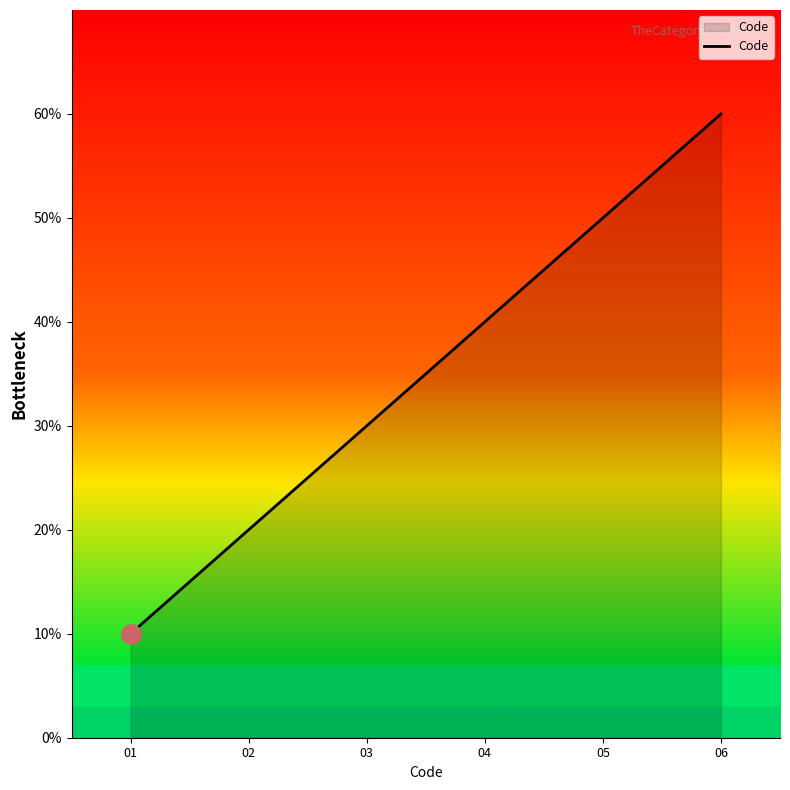

Does the chart have visible grid lines?

No